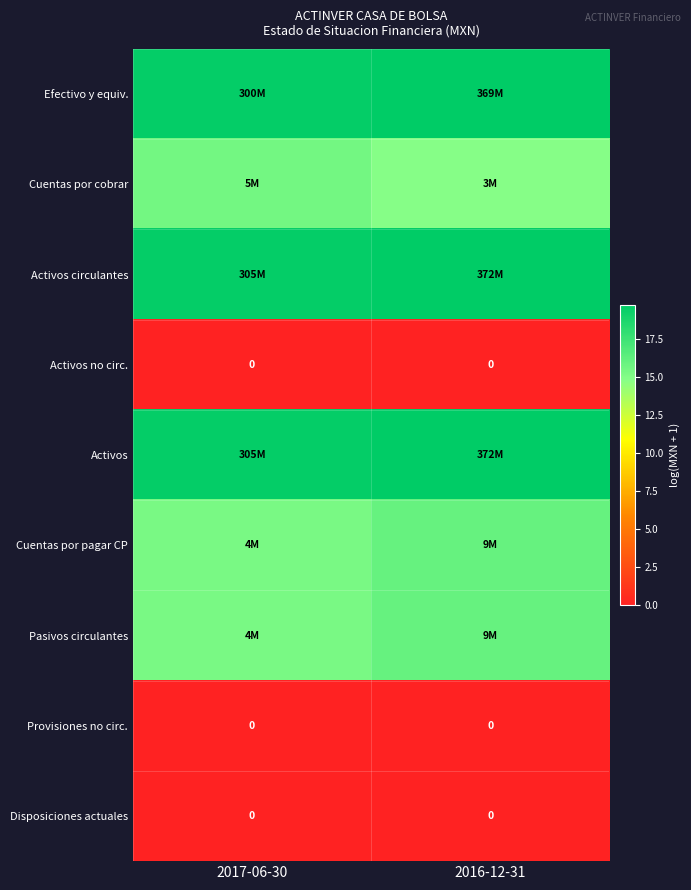

How many distinct data groups are displayed?

9